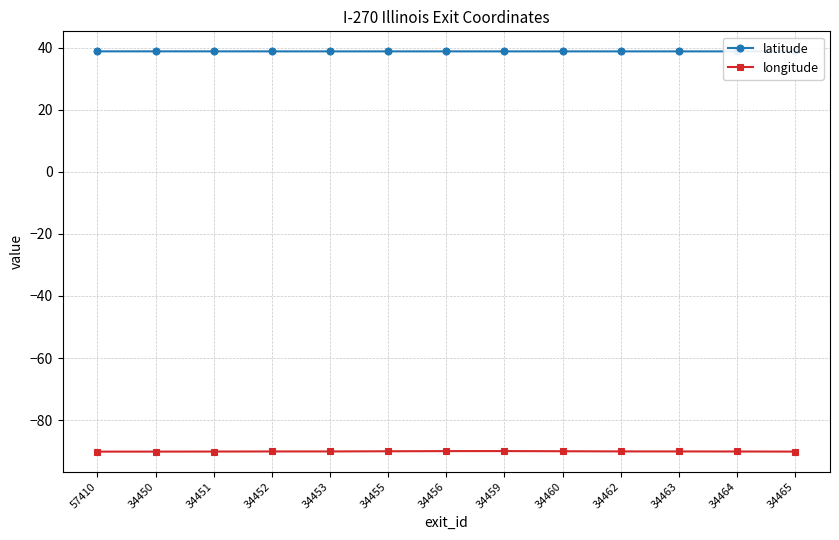

At which category does latitude reach its first local peak?

34450